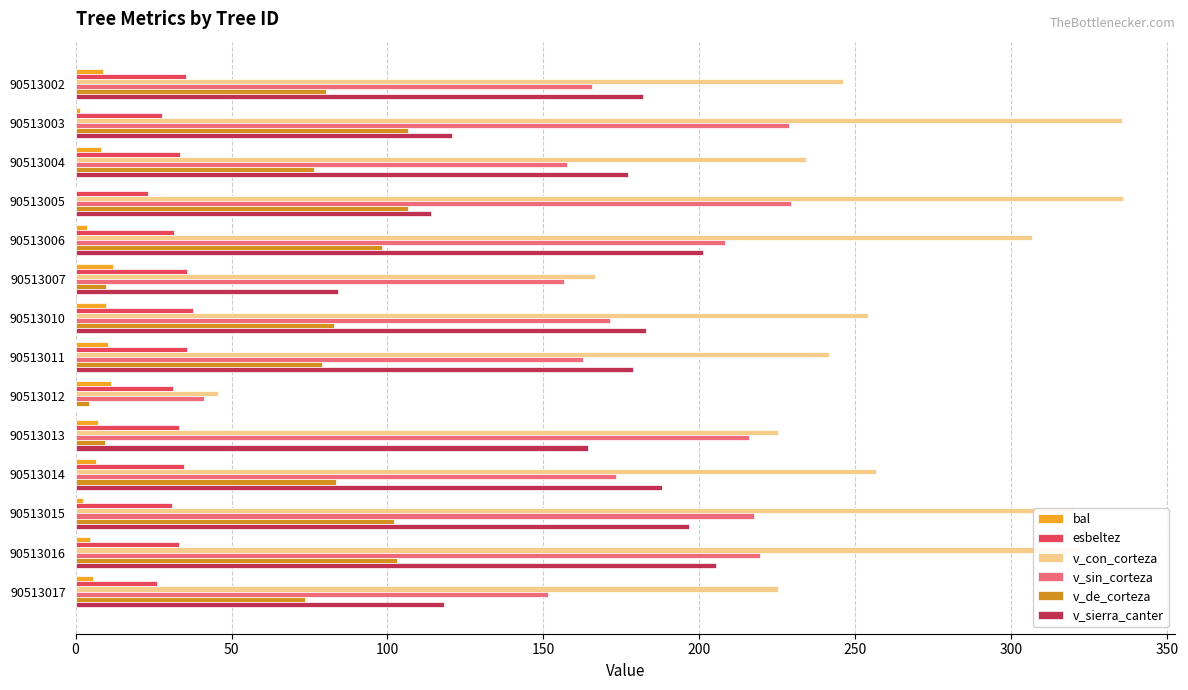

List the series in order of their peak value, lowest first.

bal, esbeltez, v_de_corteza, v_sierra_canter, v_sin_corteza, v_con_corteza